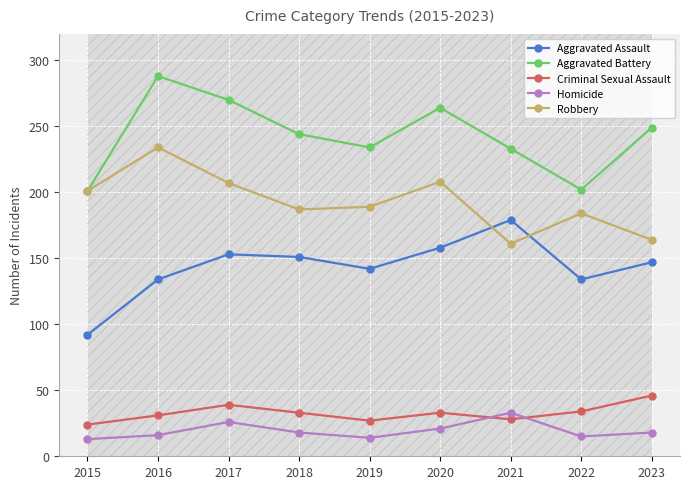

Reading left to right, transcribe all the data shown in this chart.

Aggravated Assault: 2015=92	2016=134	2017=153	2018=151	2019=142	2020=158	2021=179	2022=134	2023=147
Aggravated Battery: 2015=201	2016=288	2017=270	2018=244	2019=234	2020=264	2021=233	2022=202	2023=249
Criminal Sexual Assault: 2015=24	2016=31	2017=39	2018=33	2019=27	2020=33	2021=28	2022=34	2023=46
Homicide: 2015=13	2016=16	2017=26	2018=18	2019=14	2020=21	2021=33	2022=15	2023=18
Robbery: 2015=201	2016=234	2017=207	2018=187	2019=189	2020=208	2021=161	2022=184	2023=164